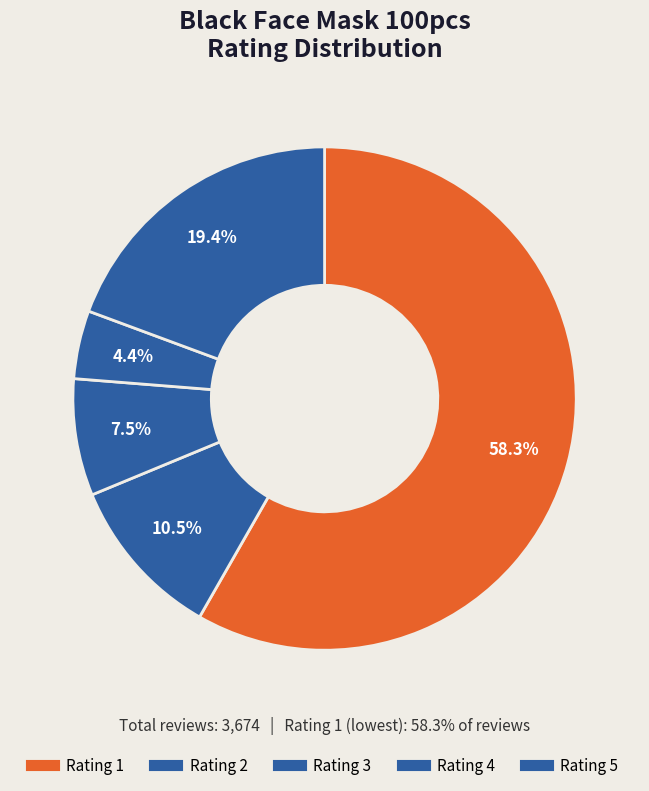

Count the number of slices in the pie.

5